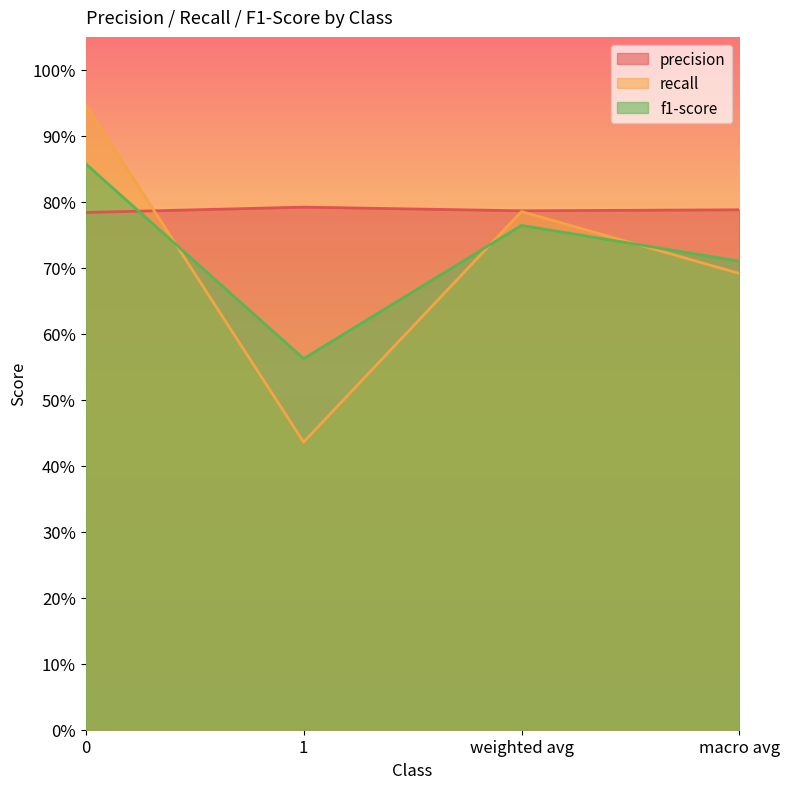

Which category has the lowest value across all series?

1